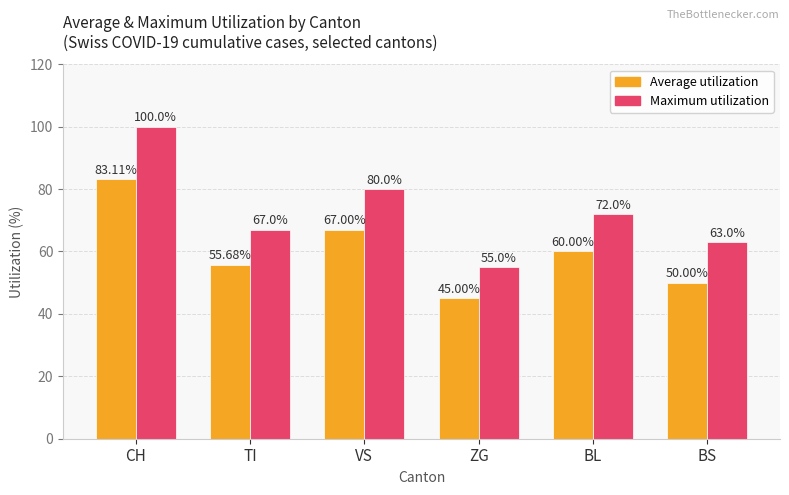

What is the greatest value displayed?

100.0